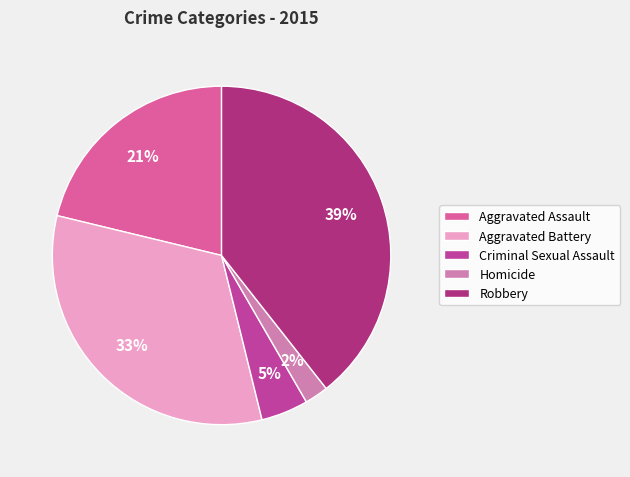

Is the sum of Robbery and Homicide greater than half?

No